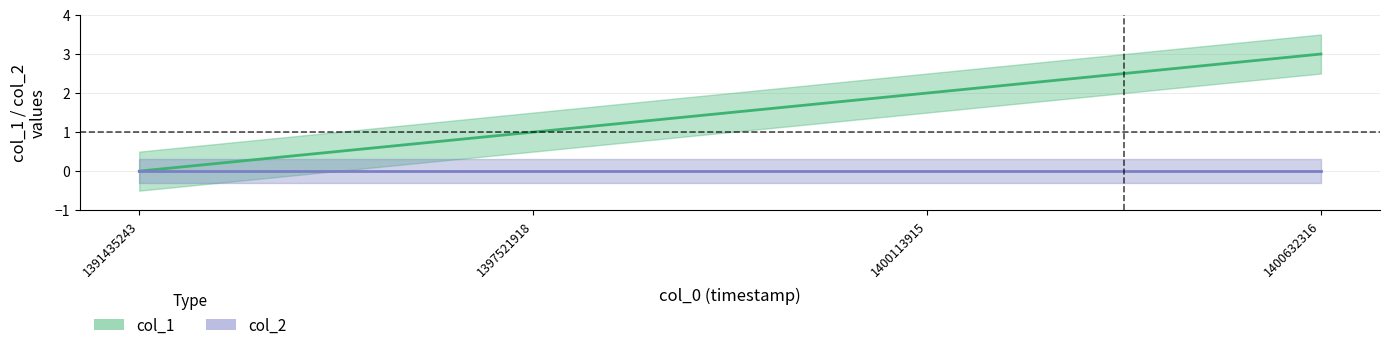

Reading left to right, list all the values displayed in this chart.

1391435243=0	1397521918=1	1400113915=2	1400632316=3